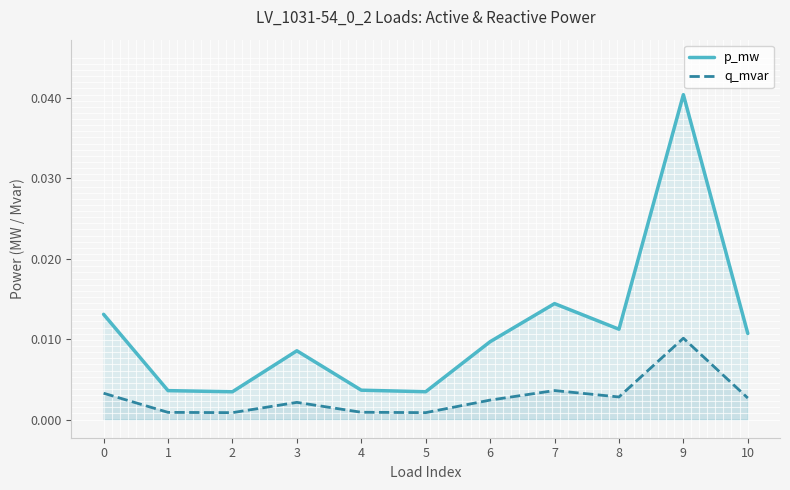

Which label corresponds to the largest value in the chart?

9